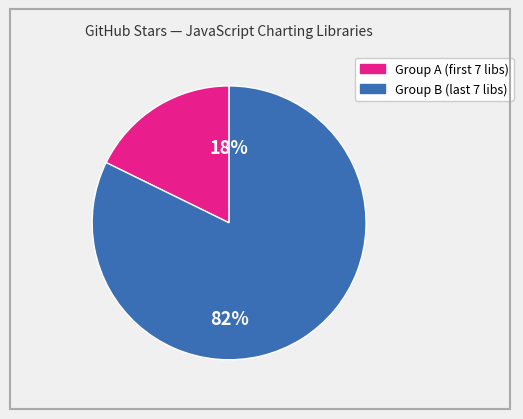

How many slices are in this pie chart?

2